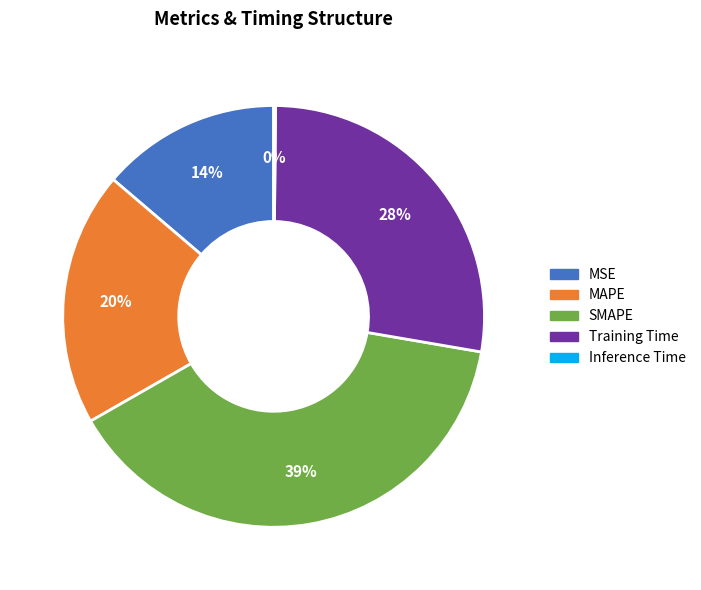

The SMAPE slice represents 49% of the pie. True or false?

False